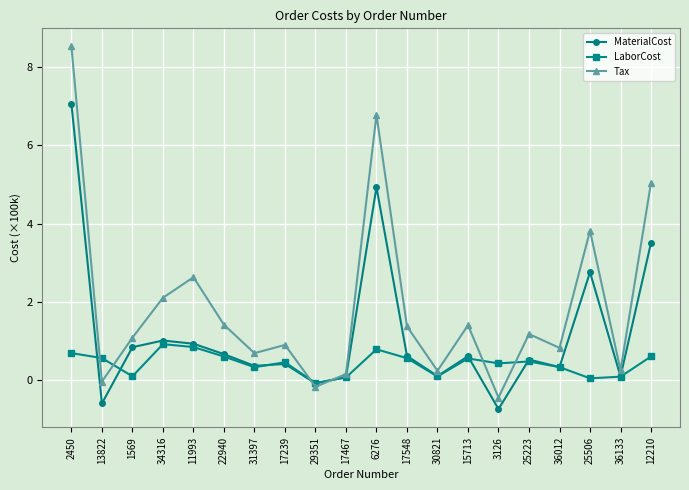

What is the label of the 11th point from the right?

17467